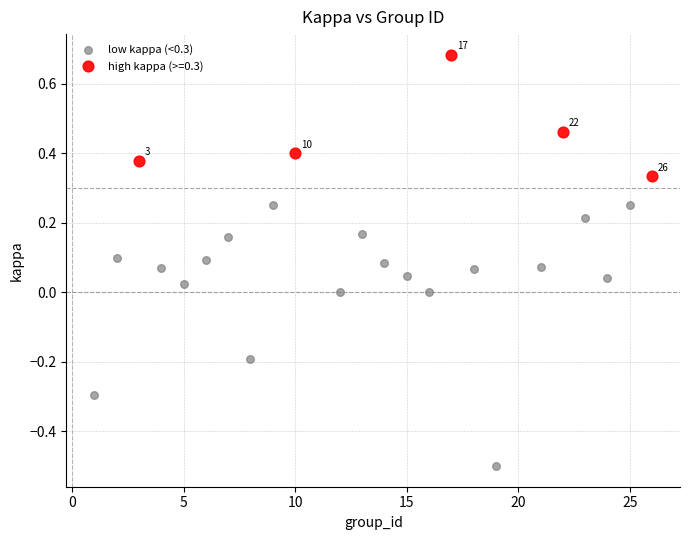

Which series contains the lowest Y value?

low kappa (<0.3)